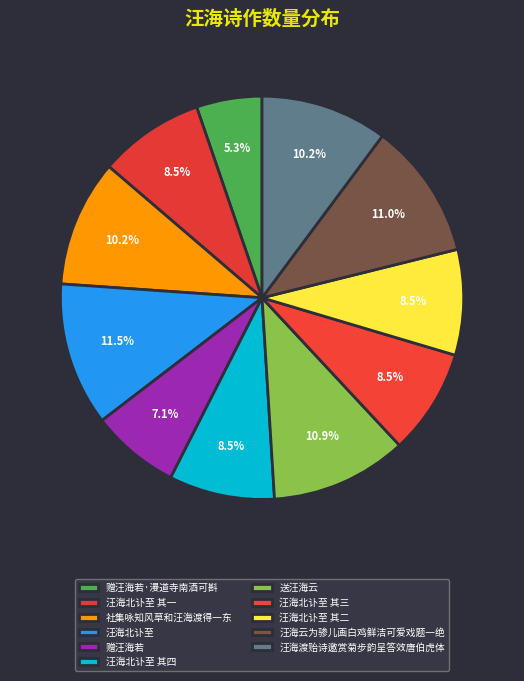

What is the largest slice in the pie chart?

汪海北讣至